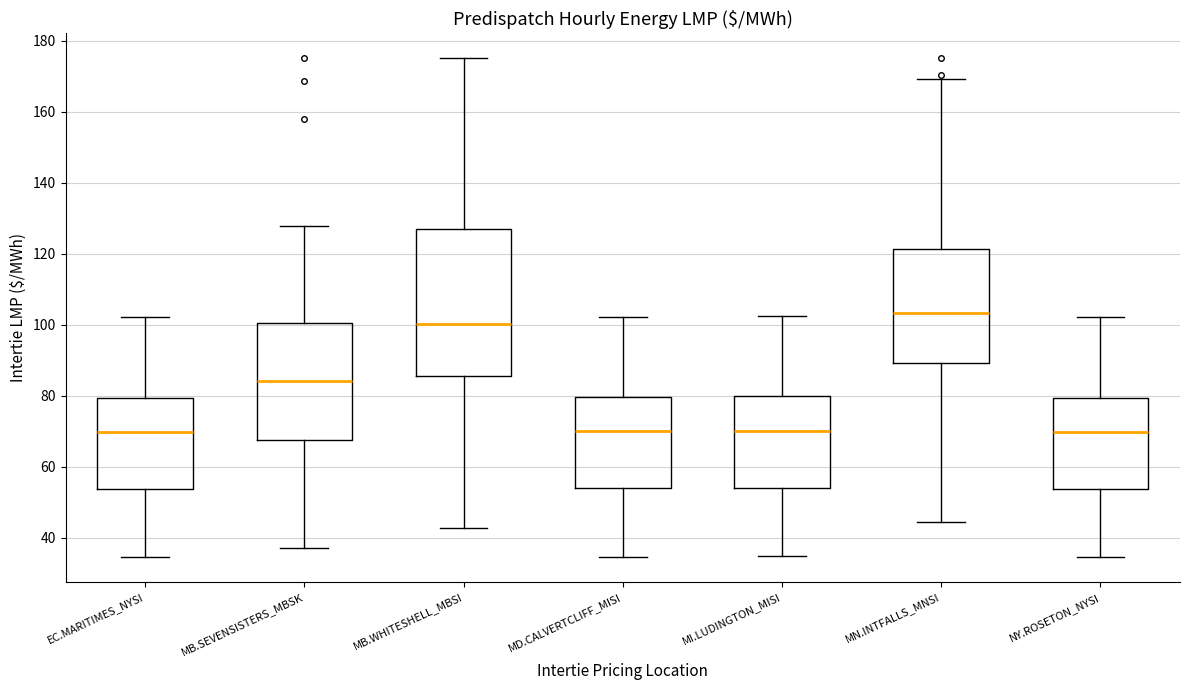

Reading left to right, transcribe this box plot: for each box, give where its median line is, the range the box spans, and where its two whiskers end, as read against the y-axis. The values are not printed on the chart, so give them approximately, as read against the axis.

EC.MARITIMES_NYSI: median 70, box 54 to 80, whiskers 34 to 102
MB.SEVENSISTERS_MBSK: median 84, box 68 to 100, whiskers 38 to 128
MB.WHITESHELL_MBSI: median 100, box 86 to 126, whiskers 42 to 176
MD.CALVERTCLIFF_MISI: median 70, box 54 to 80, whiskers 34 to 102
MI.LUDINGTON_MISI: median 70, box 54 to 80, whiskers 34 to 102
MN.INTFALLS_MNSI: median 104, box 90 to 122, whiskers 44 to 170
NY.ROSETON_NYSI: median 70, box 54 to 80, whiskers 34 to 102